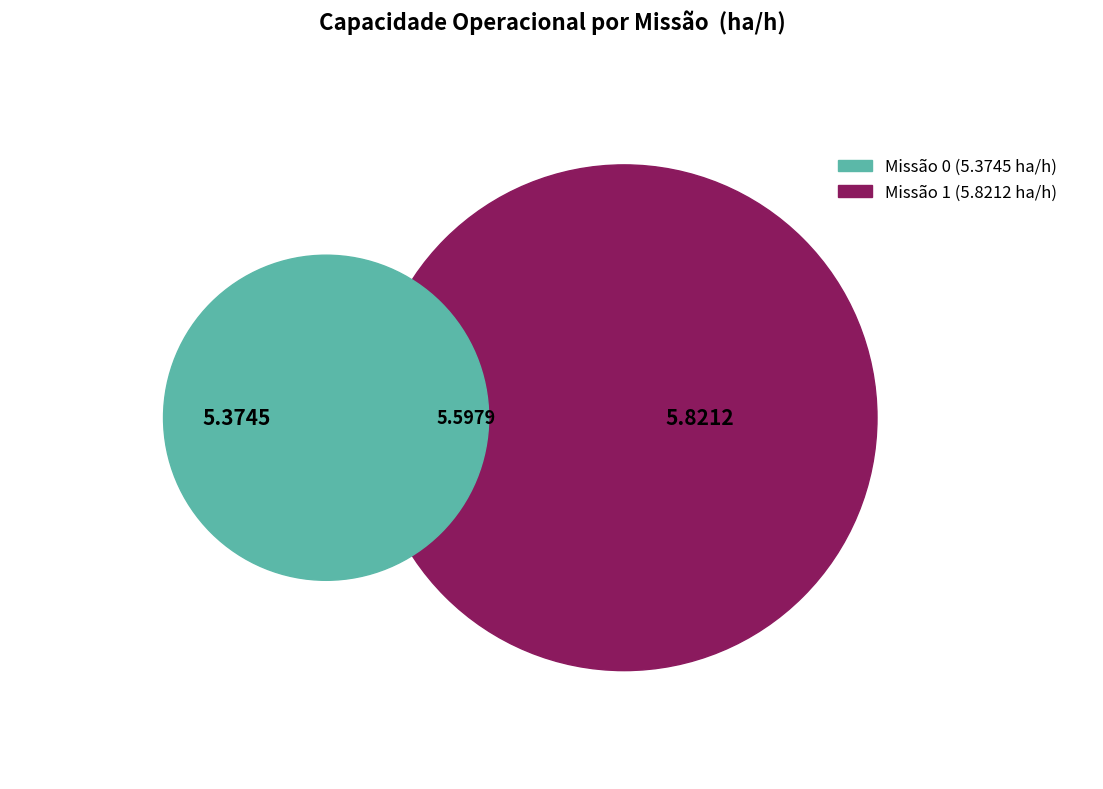

Which slice is the largest?

1